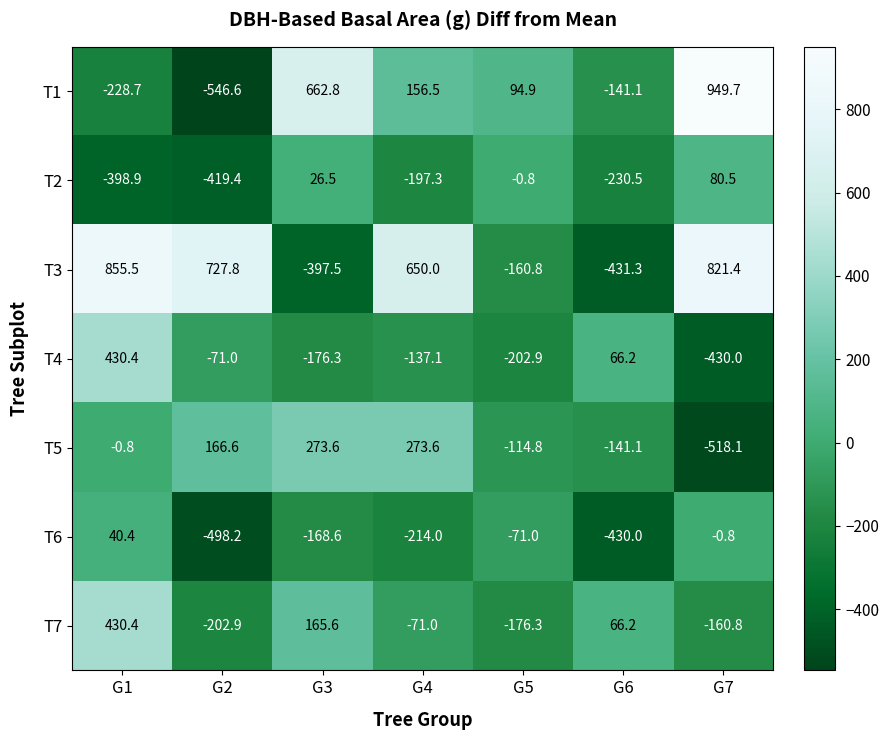

Is it true that T5 equals 384.4 at G4?

False